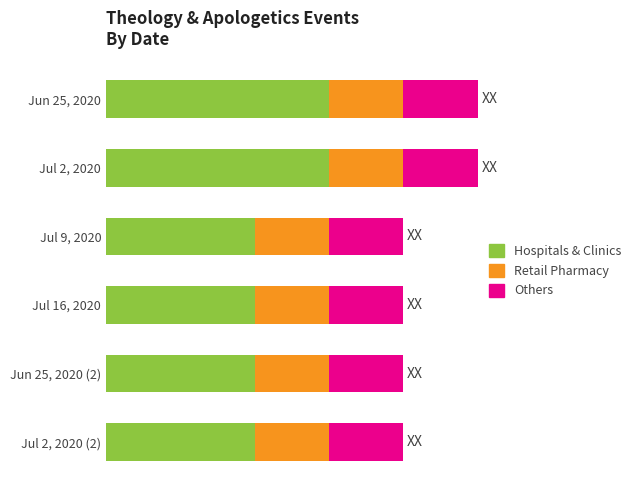

Rank the series by their maximum value, from highest to lowest.

Hospitals & Clinics, Retail Pharmacy, Others